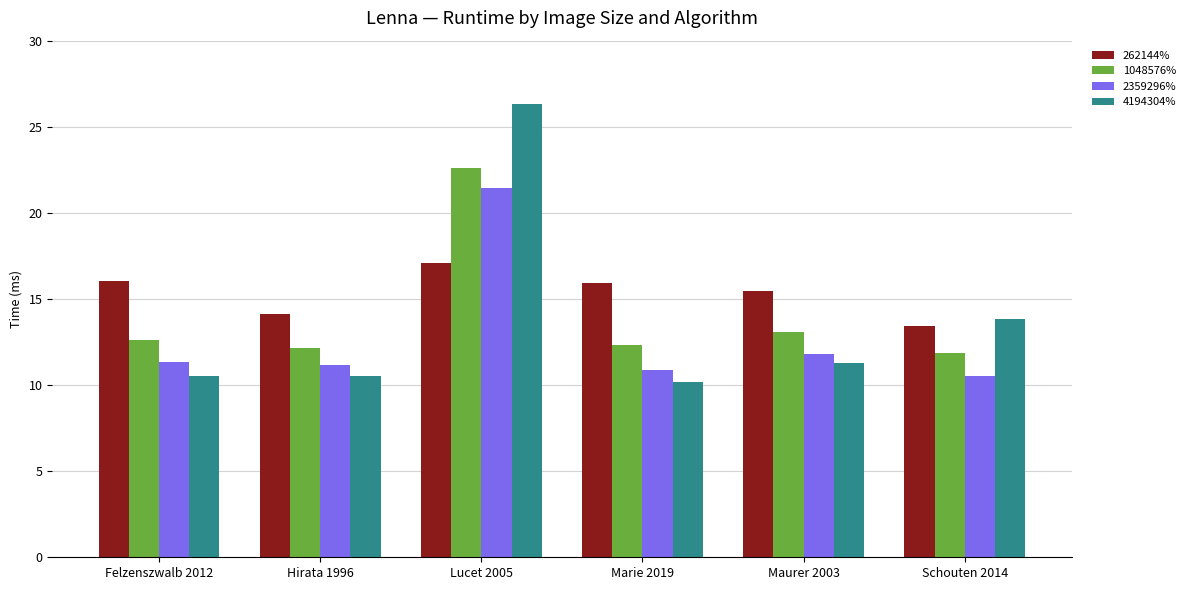

What is the greatest value displayed?

26.3